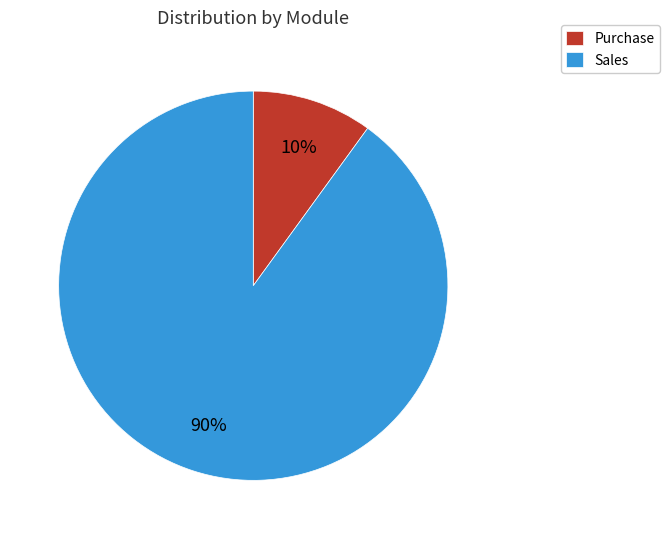

What is the ratio of the value at Sales to the value at Purchase?

9.0